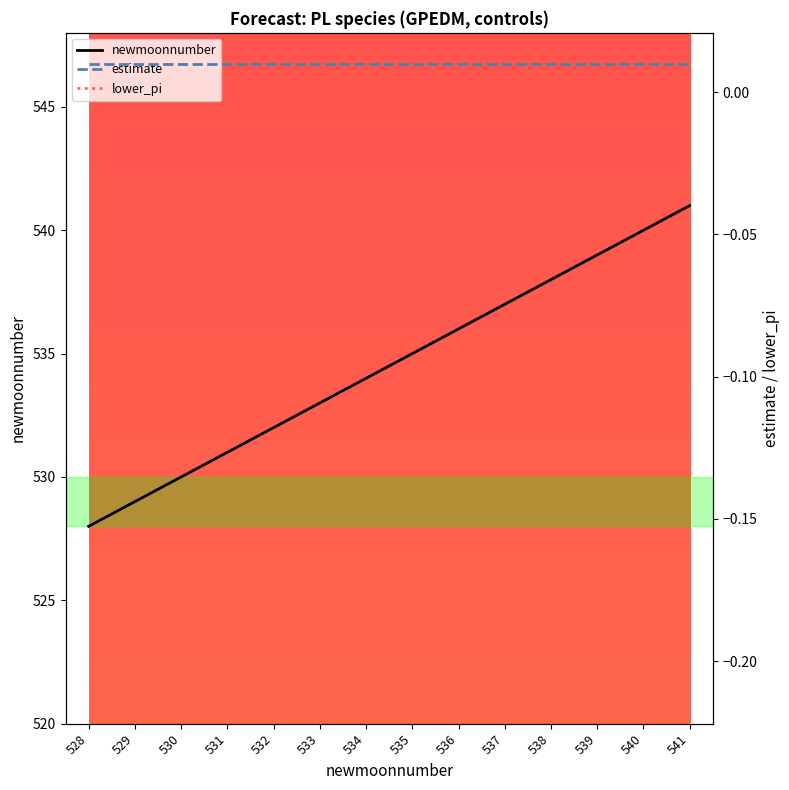

Reading left to right, what are all the values shown in this chart?

newmoonnumber: 528=528.0	529=529.0	530=530.0	531=531.0	532=532.0	533=533.0	534=534.0	535=535.0	536=536.0	537=537.0	538=538.0	539=539.0	540=540.0	541=541.0
estimate: 528=0.0	529=0.0	530=0.0	531=0.0	532=0.0	533=0.0	534=0.0	535=0.0	536=0.0	537=0.0	538=0.0	539=0.0	540=0.0	541=0.0
lower_pi: 528=-0.2	529=-0.2	530=-0.2	531=-0.2	532=-0.2	533=-0.2	534=-0.2	535=-0.2	536=-0.2	537=-0.2	538=-0.2	539=-0.2	540=-0.2	541=-0.2